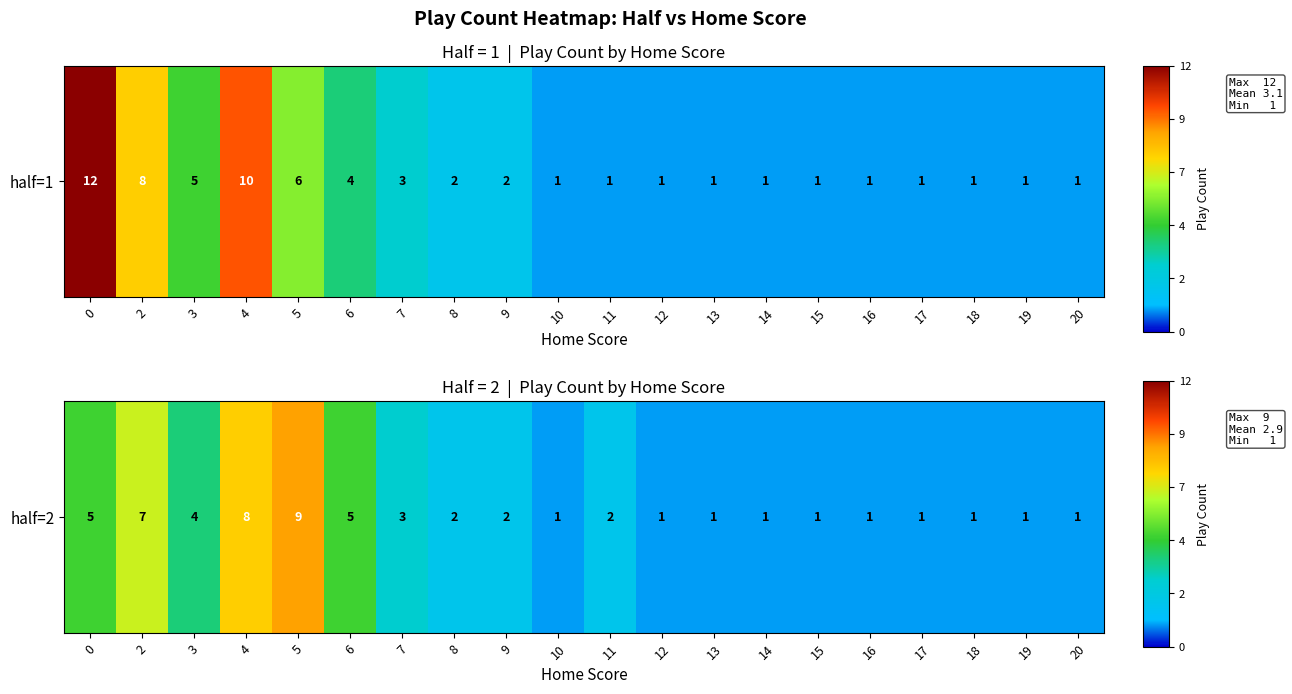

Rank the categories by value from highest to lowest.

5, 4, 2, 0, 6, 3, 7, 8, 9, 11, 10, 12, 13, 14, 15, 16, 17, 18, 19, 20